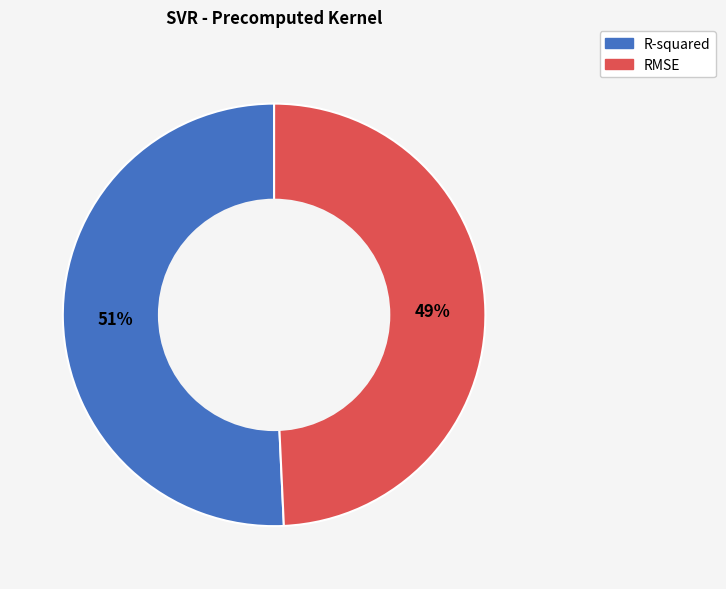

Which slice is the smallest?

RMSE